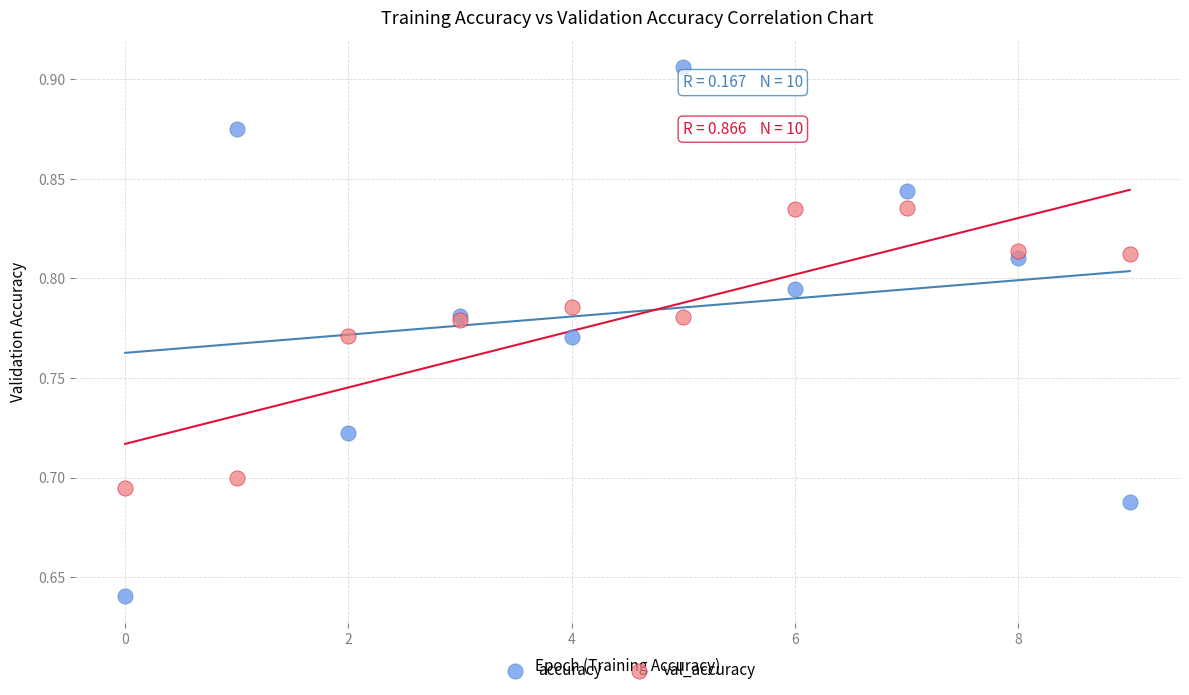

Which series has the largest Y range (max minus min)?

accuracy